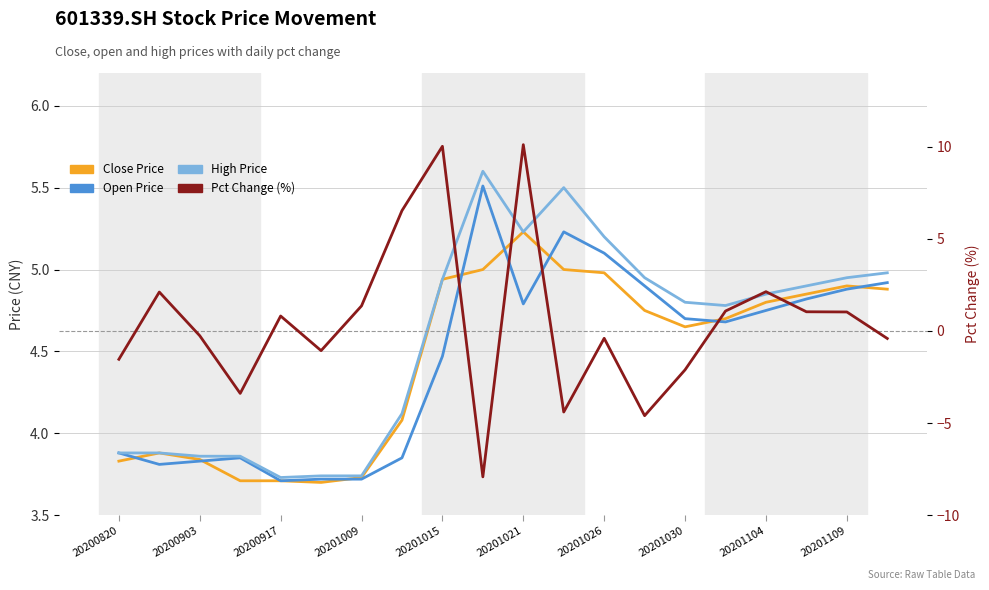

At 20201026, list the series in order from largest to smallest.

high, open, close, pct_chg